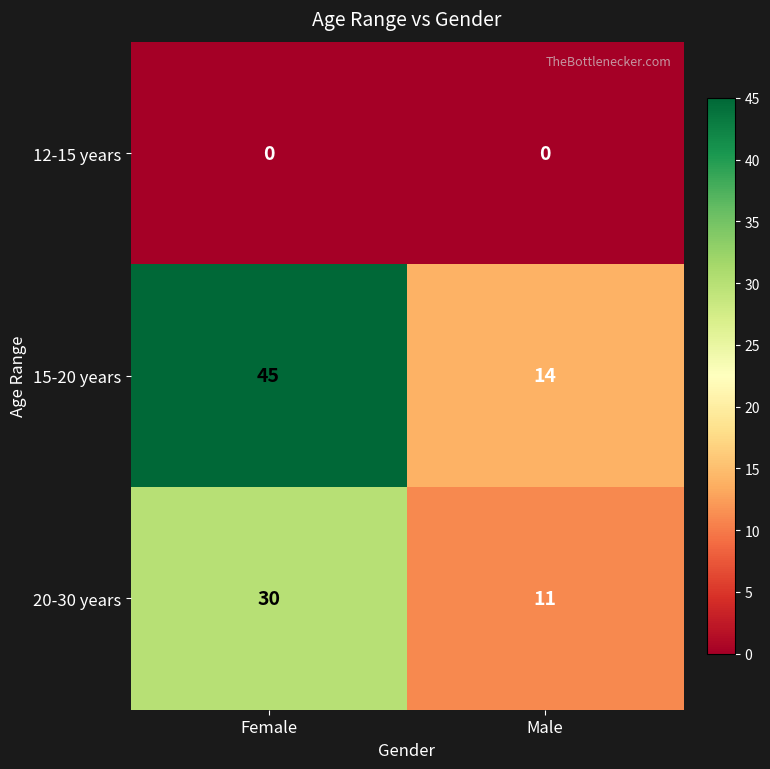

Between Female and Male, which series saw the biggest shift?

15-20 years